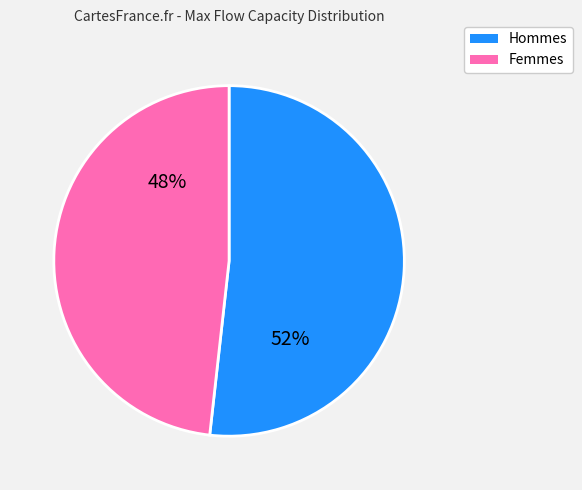

Is the sum of Femmes and Hommes greater than half?

Yes